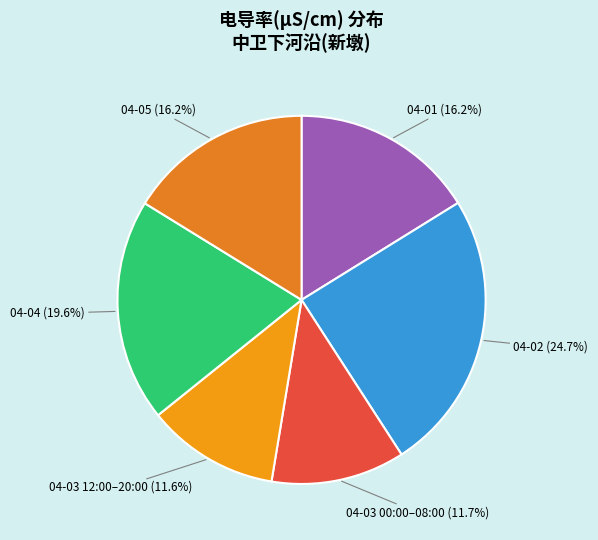

How many segments does this pie chart have?

6